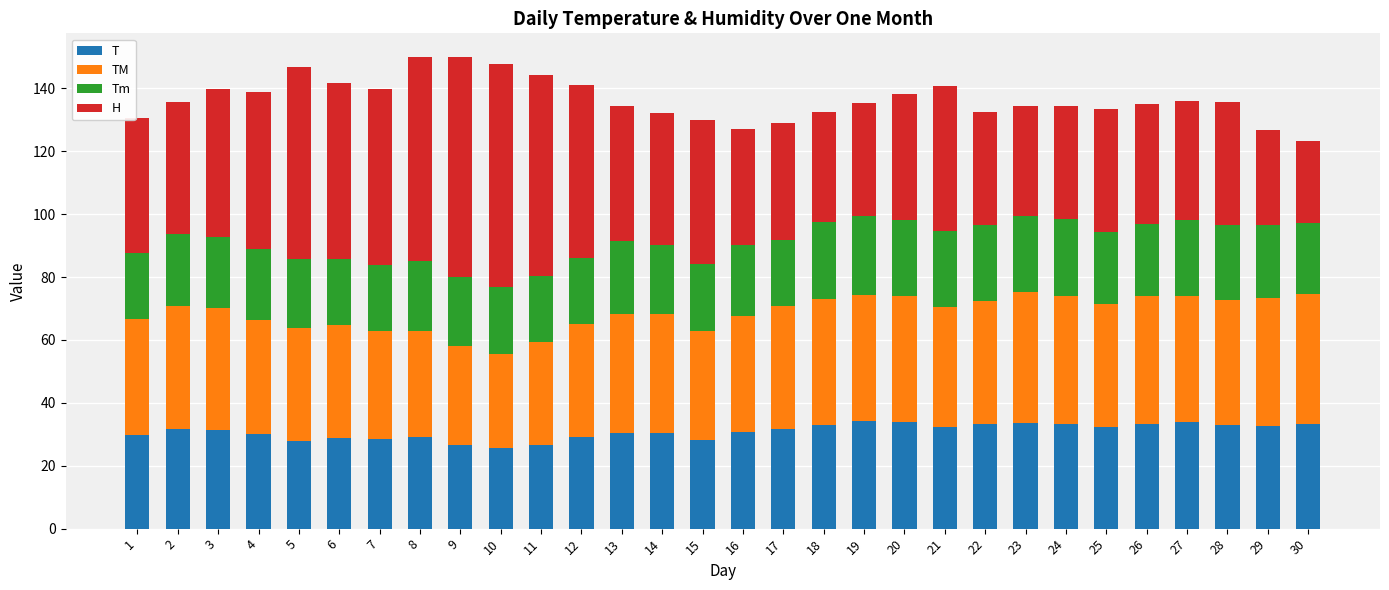

What is the sum of the T values at 3 and 1?

61.3